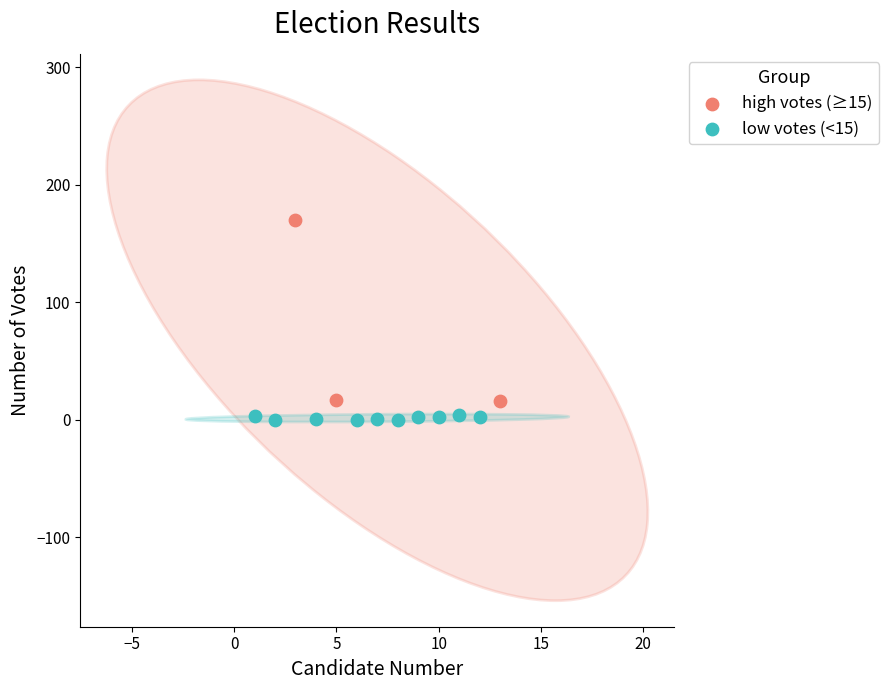

Which series has the largest Y range (max minus min)?

high votes (≥15)